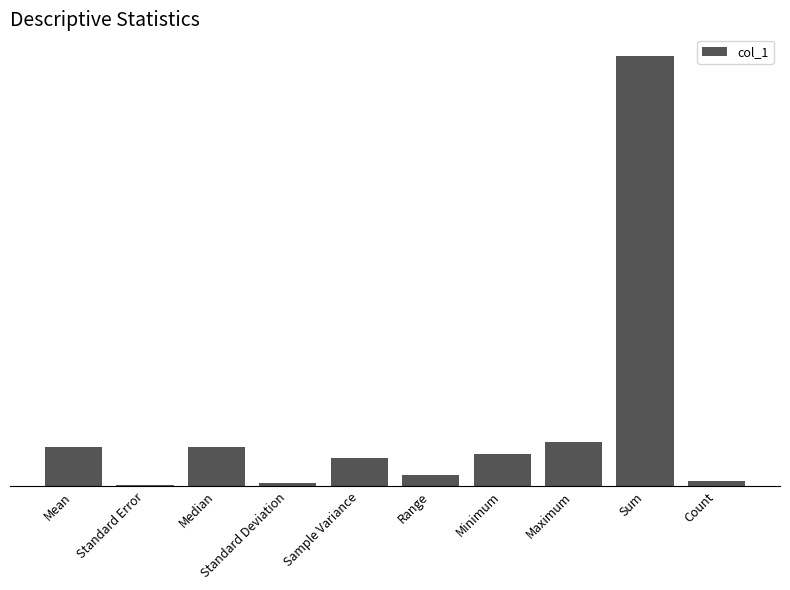

What is the label of the 4th bar from the left?

Standard Deviation